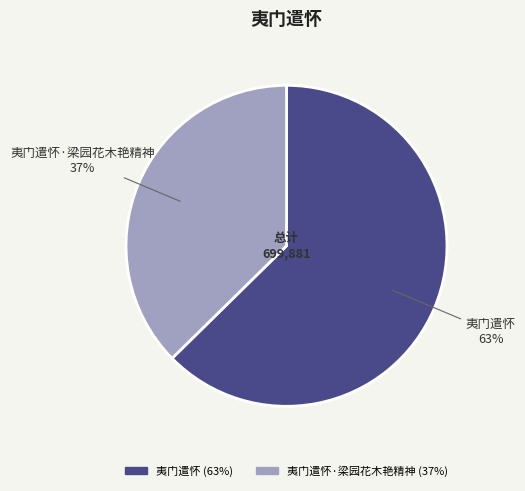

To the nearest percent, what percentage of the pie is 夷门遣怀?

63%